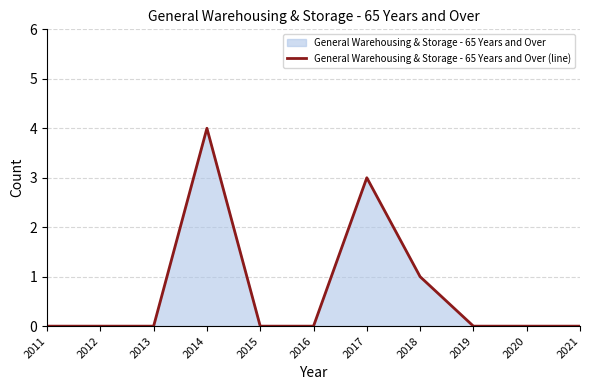

True or false: the data has more than 0 interior local peaks.

True